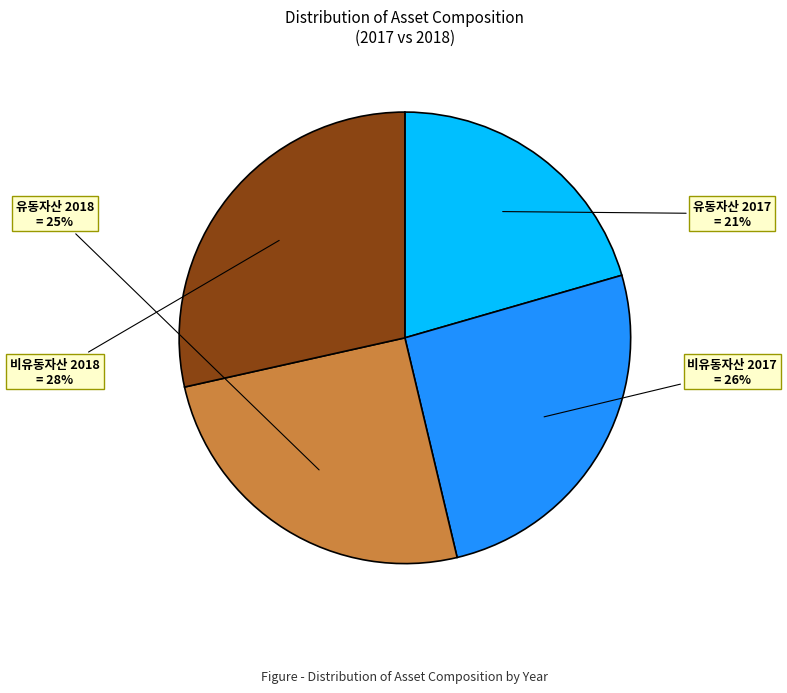

Which slice is the largest?

비유동자산 2018